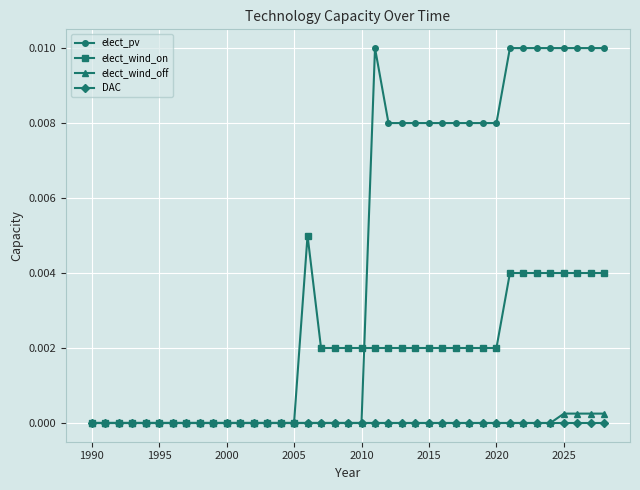

True or false: elect_pv has more than 0 points higher than both neighbors.

True